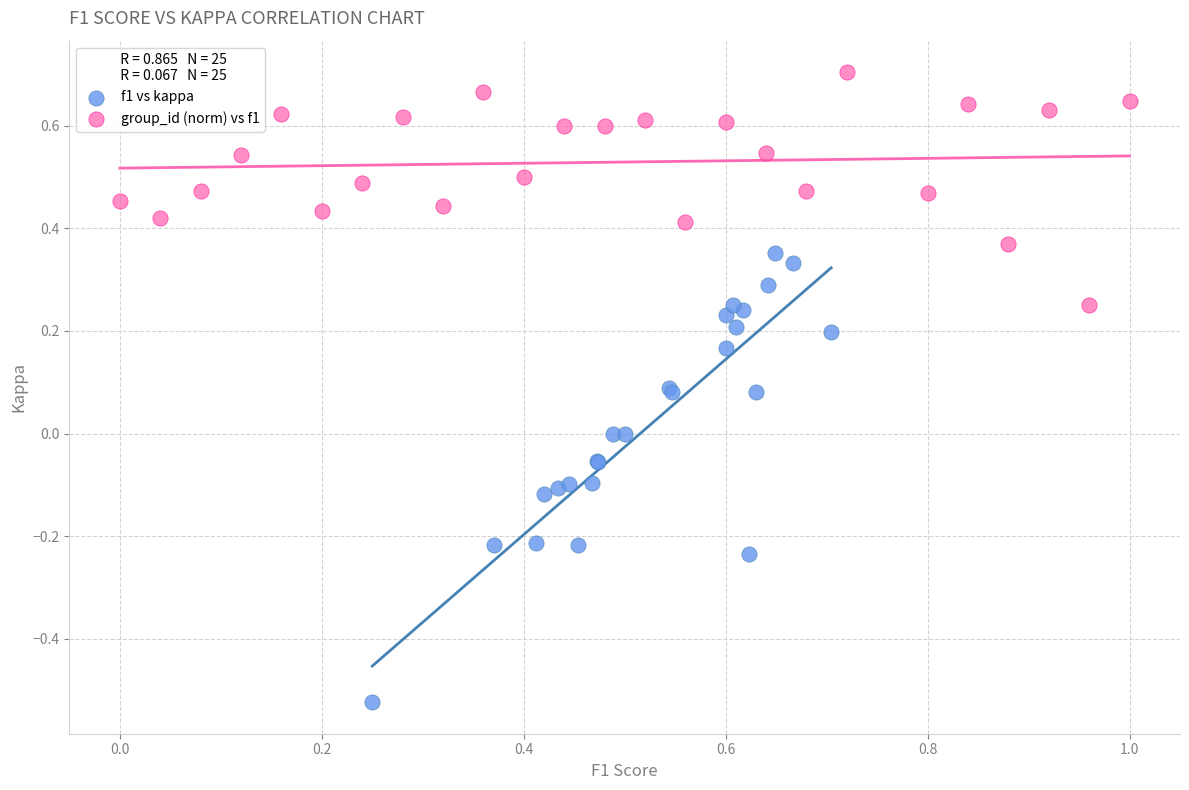

Which series reaches the minimum Y coordinate?

f1 vs kappa